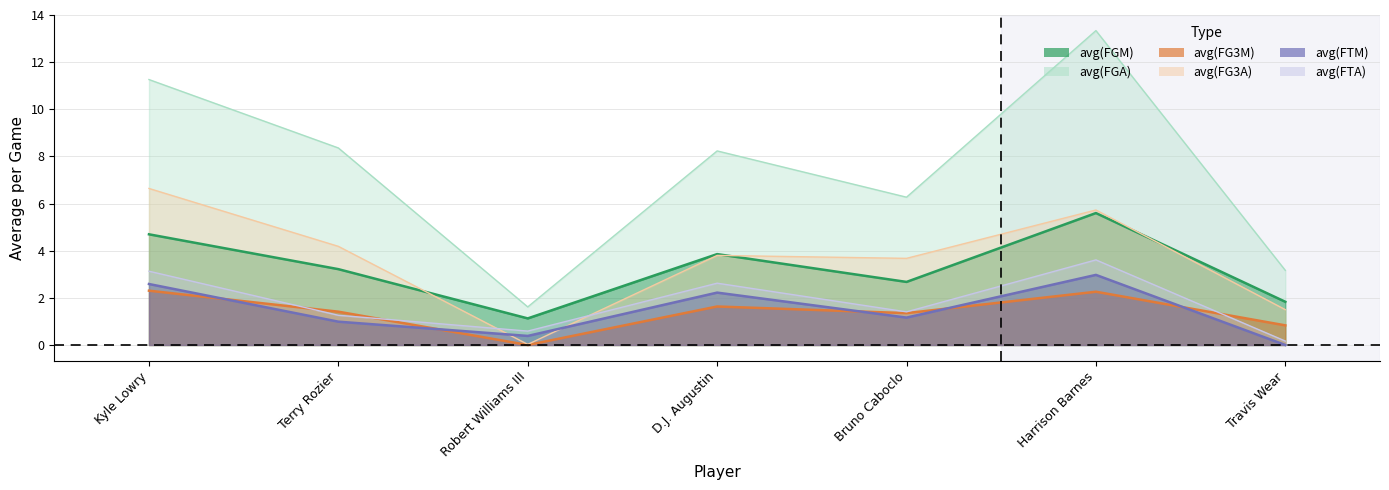

What is the sum of the avg(FTM) values at D.J. Augustin and Robert Williams III?

2.6